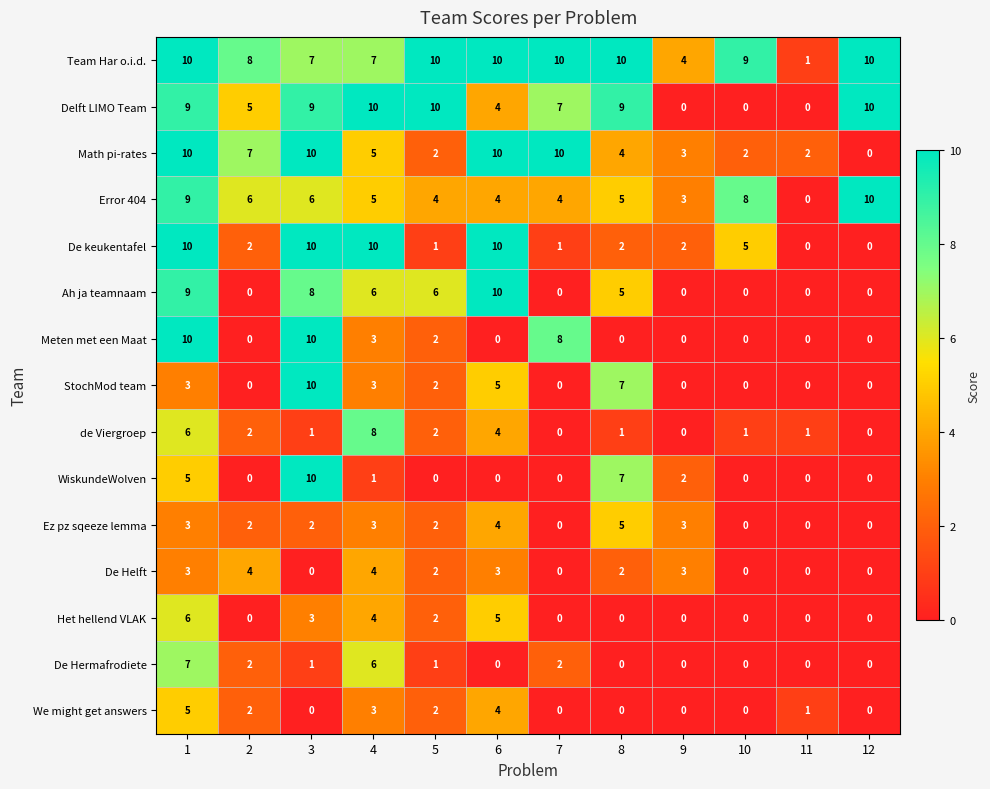

Read the Error 404 value at 2, to the nearest 10.

10